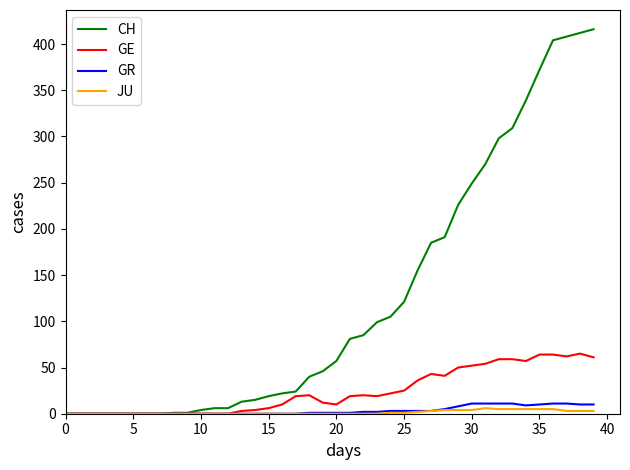

What is the greatest value displayed?

416